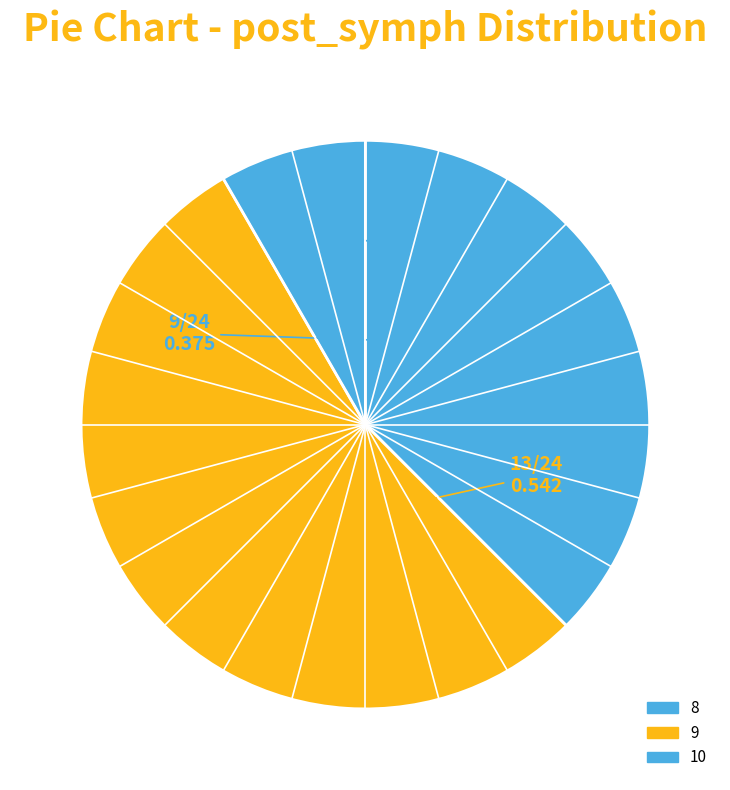

What is the largest slice in the pie chart?

post_symph_9